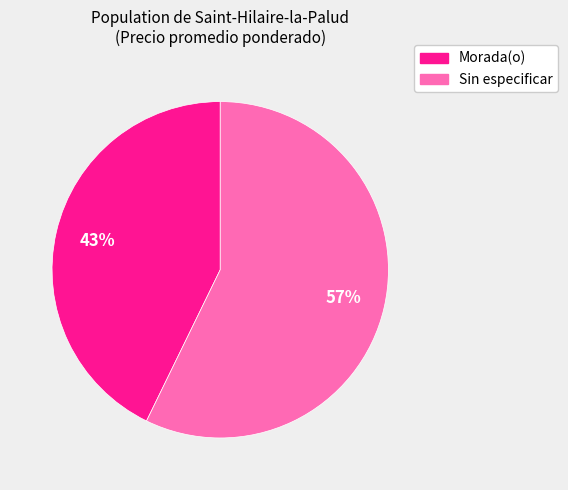

Is there a majority slice in this chart?

Yes